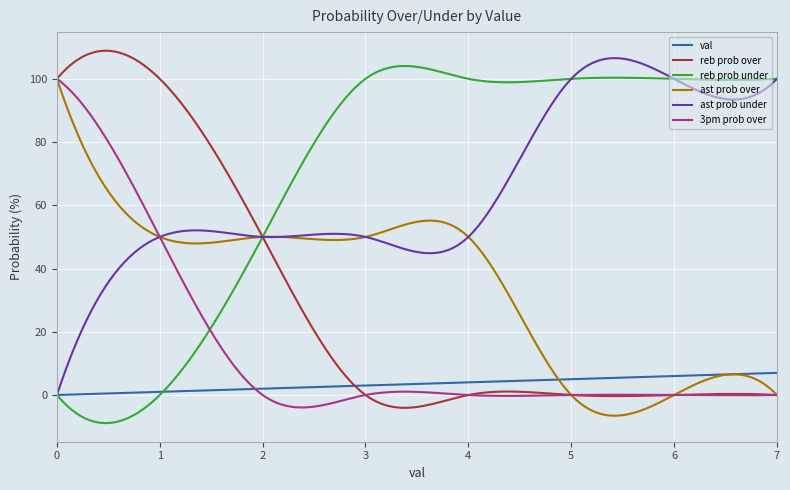

What is the minimum value shown in the chart?

-8.9